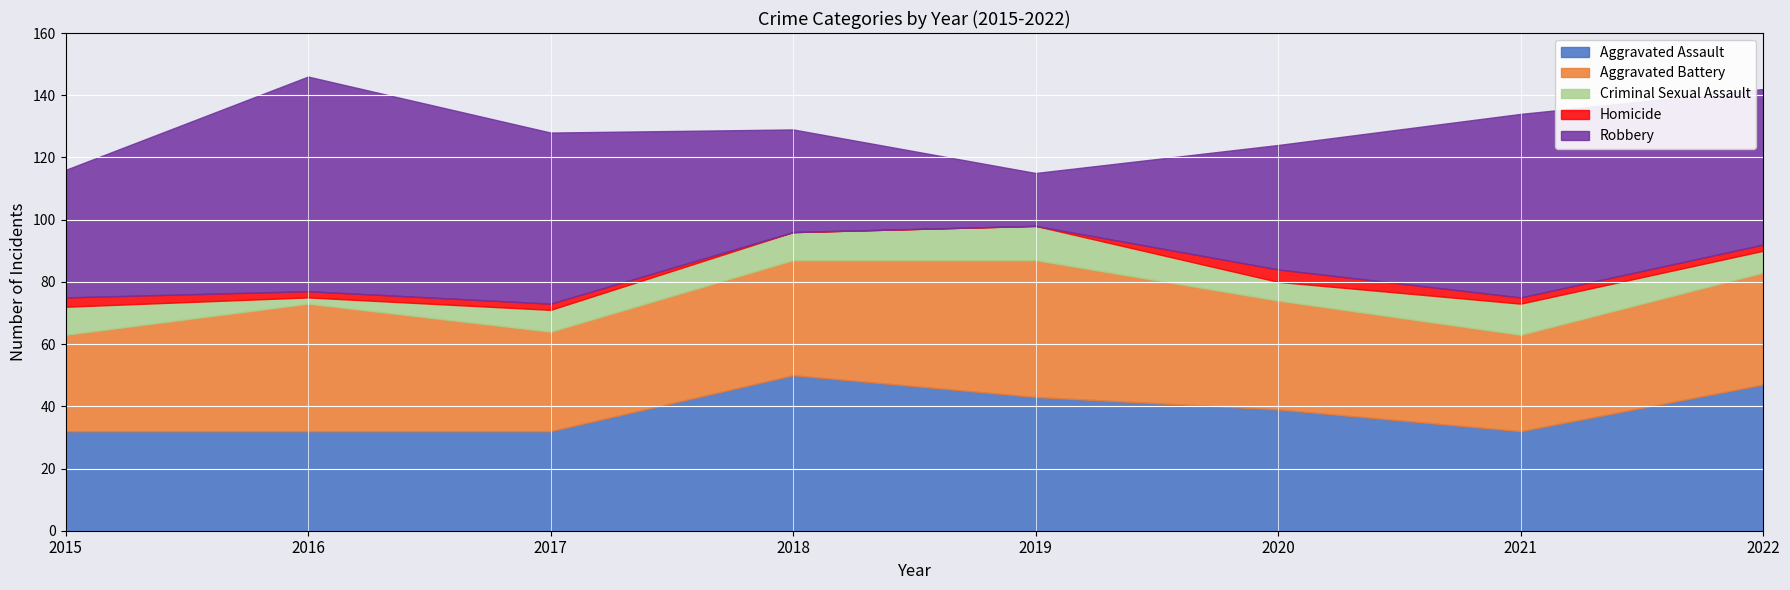

What is the difference between the Homicide values at 2021 and 2020?

2